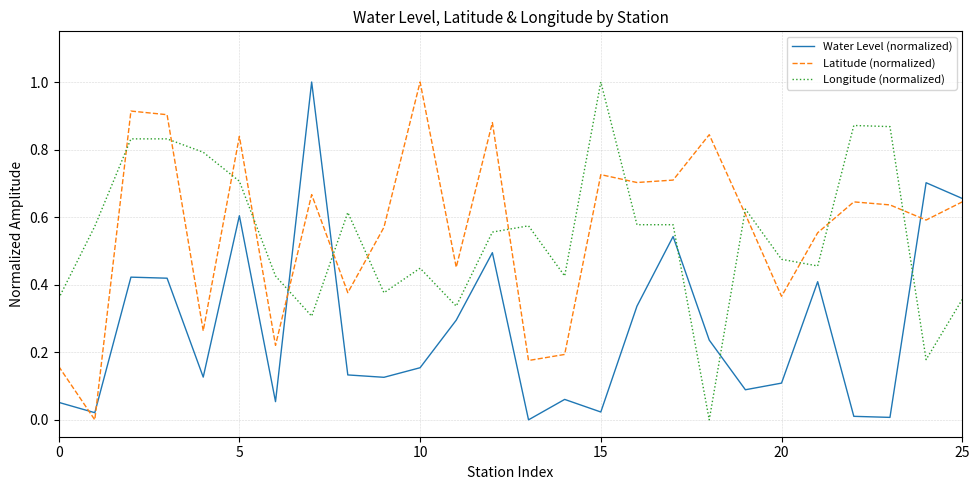

After their last crossing, which series has the higher values: Water Level (normalized) or Longitude (normalized)?

Water Level (normalized)